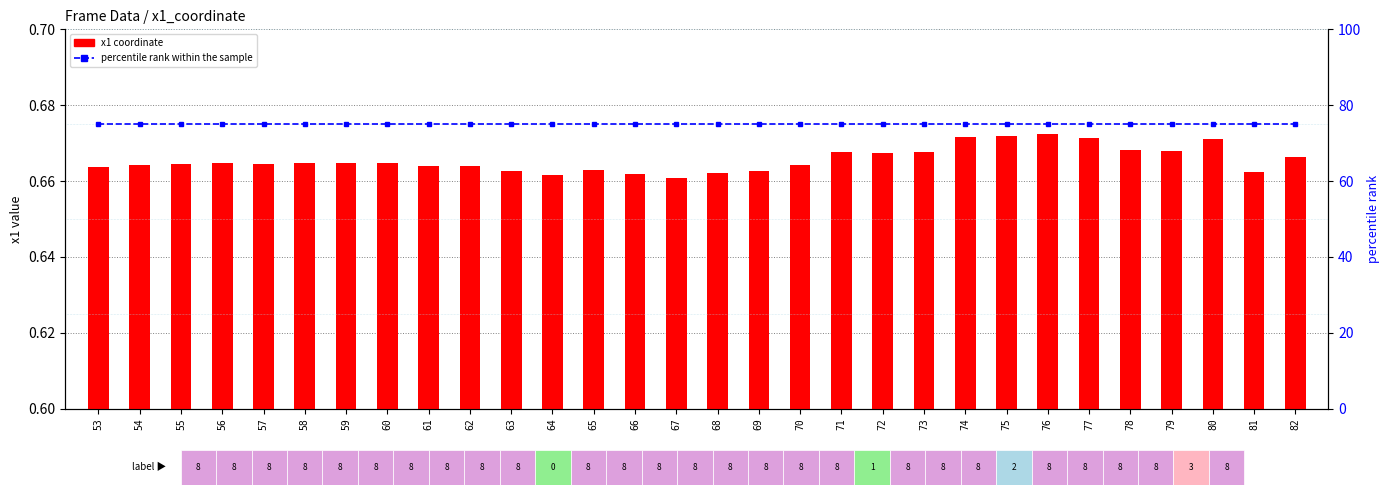

What is the value of the percentile rank within the sample bar at the 19th from the left?

75.0